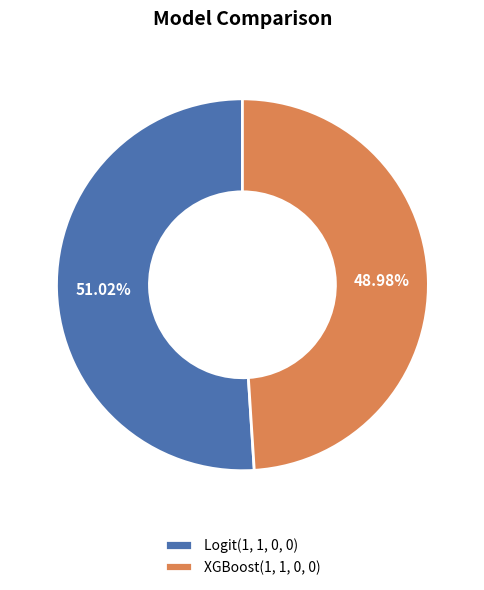

Is the sum of XGBoost(1, 1, 0, 0) and Logit(1, 1, 0, 0) greater than half?

Yes